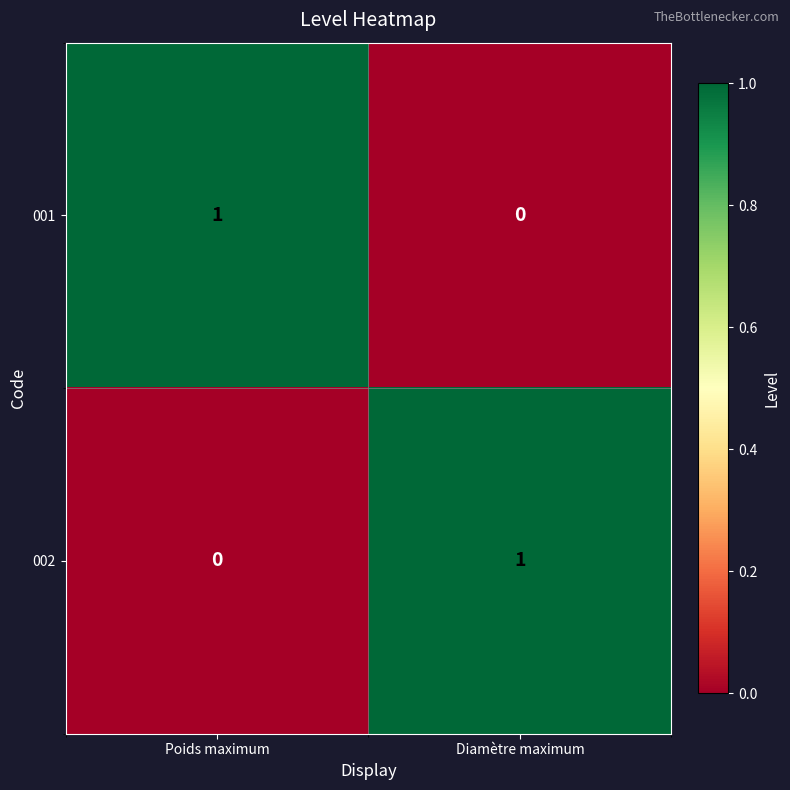

Where is 001 nearest to the value 0?

Diamètre maximum